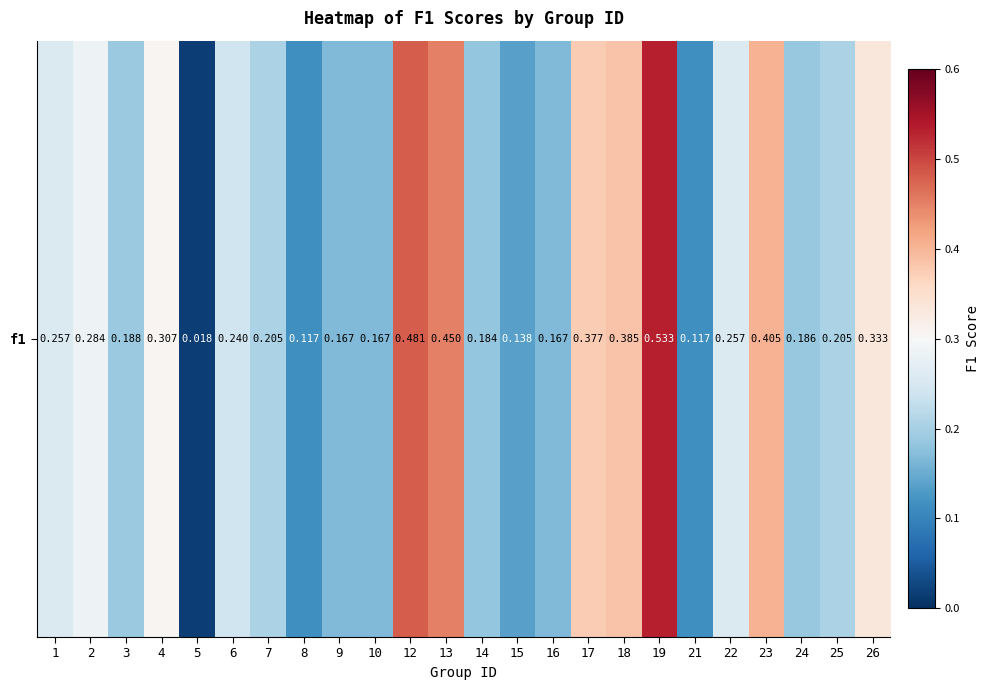

What is the change in value from 10 to 12?

+0.3